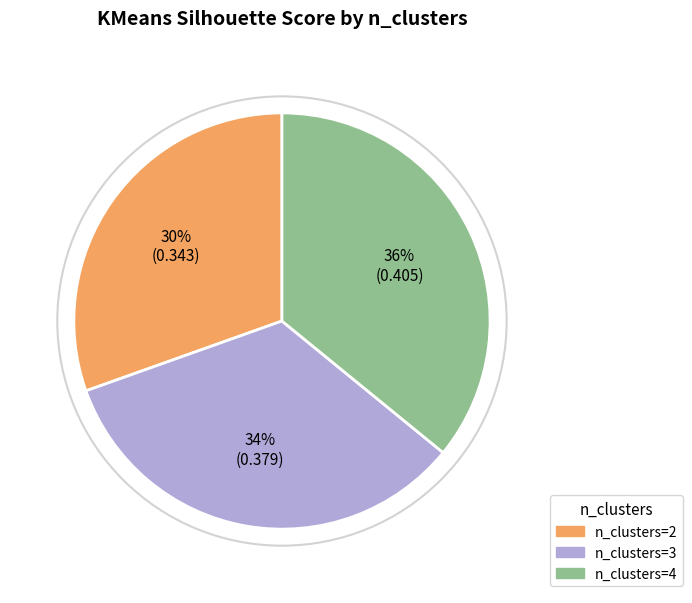

Do n_clusters=2 and n_clusters=3 together represent more than half of the pie?

Yes